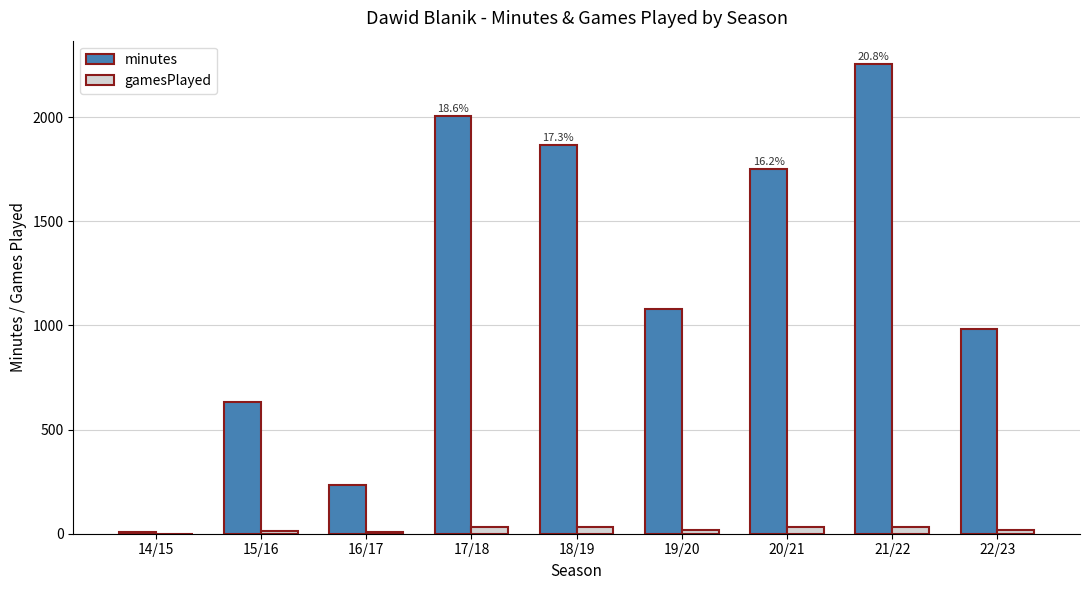

Is it true that minutes equals 8 at 14/15?

True